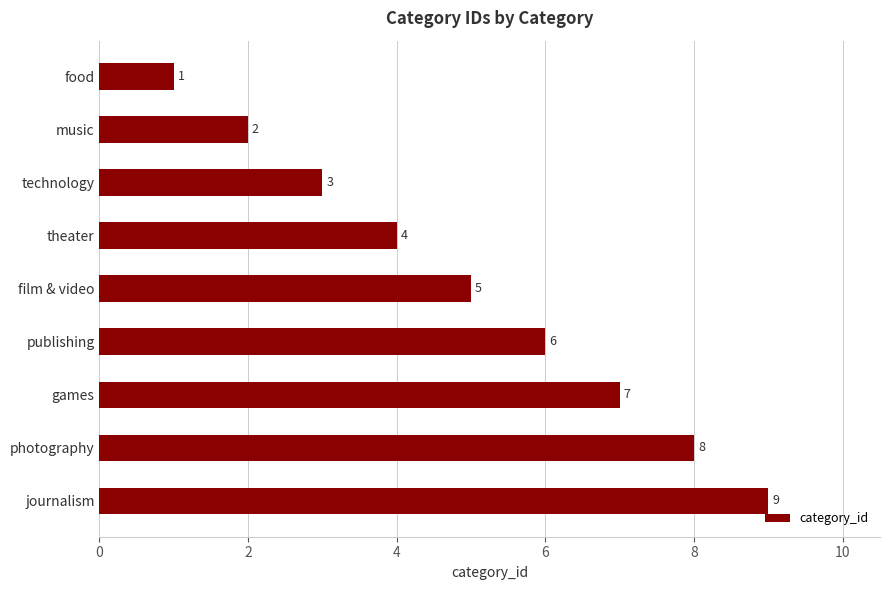

Does the chart contain stacked bars?

No